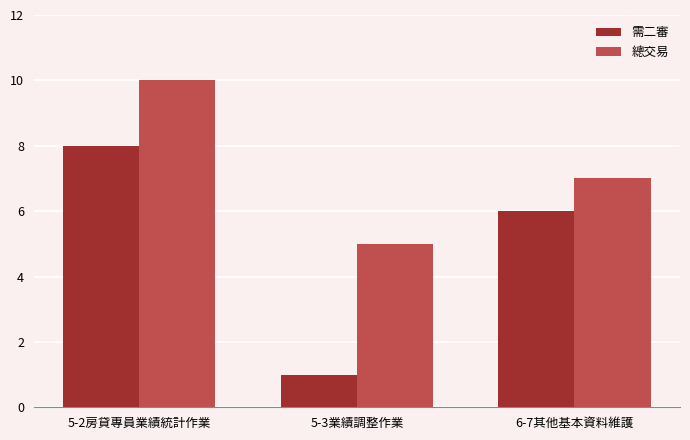

The 總交易 series shows 5 at 5-3業績調整作業. True or false?

True